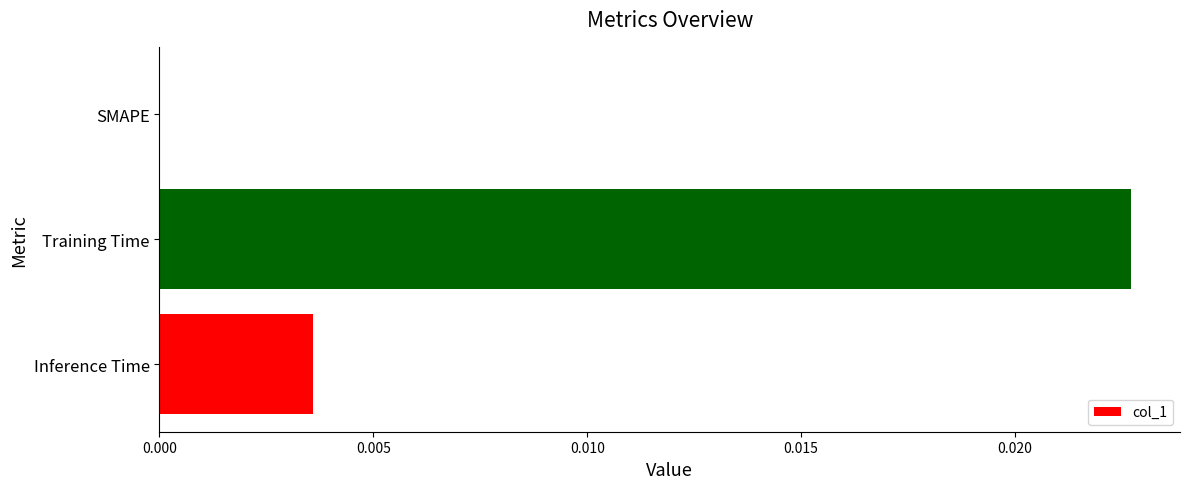

Count the number of values greater than 0.

2